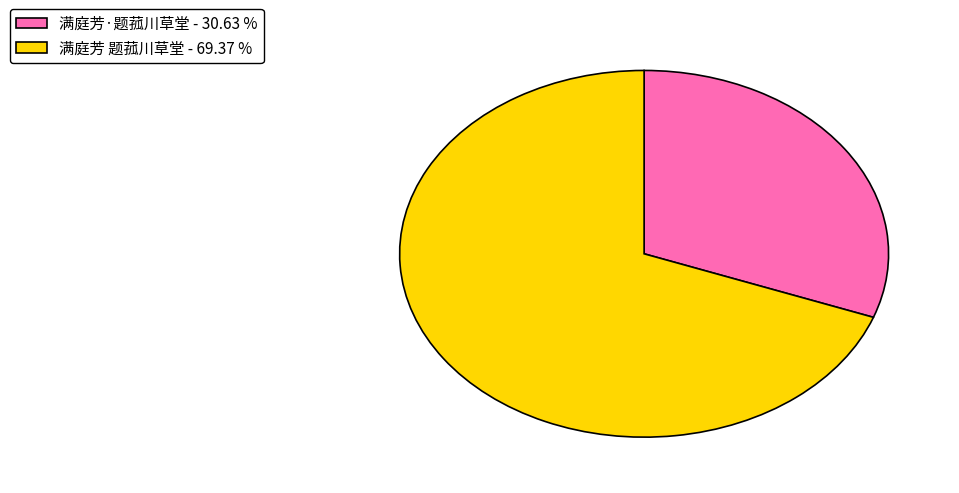

Do 满庭芳·题菰川草堂 - 30.63 % and 满庭芳 题菰川草堂 - 69.37 % together represent more than half of the pie?

Yes